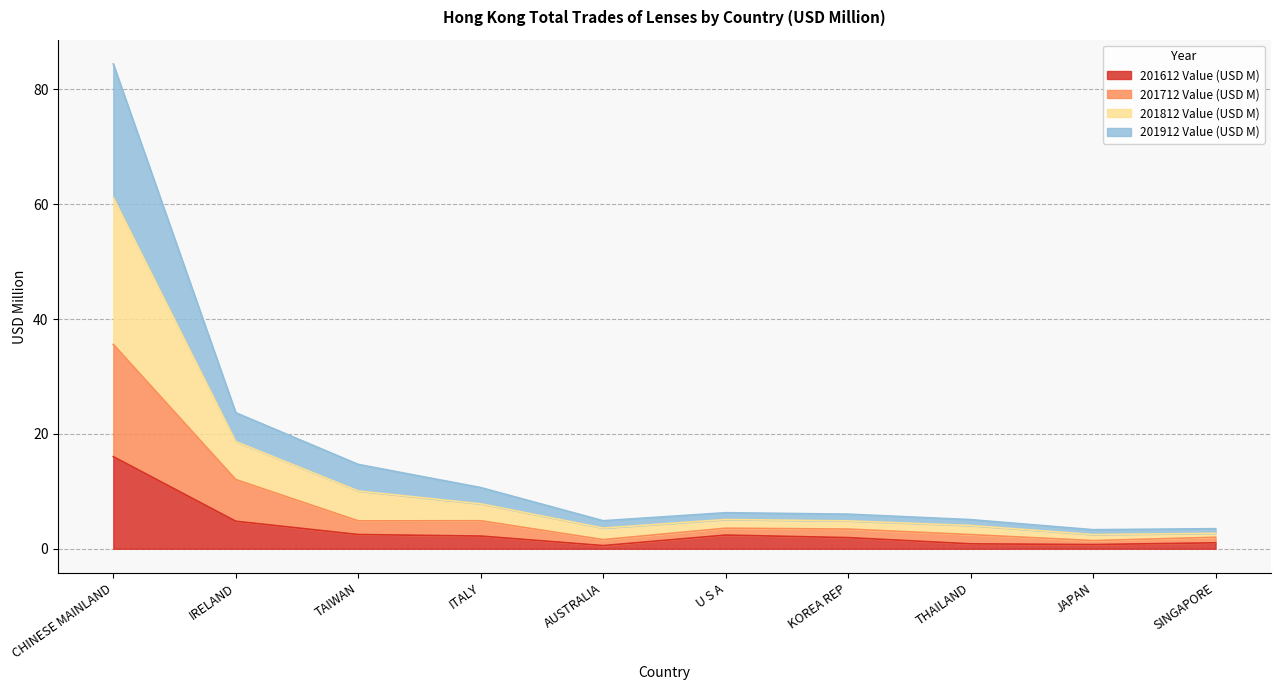

Which series has the largest range (max minus min)?

201812 Value (USD M)